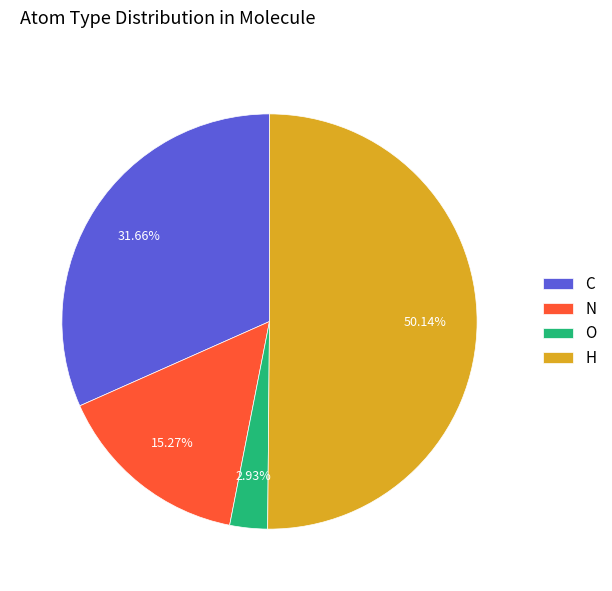

Rank the categories by value from highest to lowest.

H, C, N, O